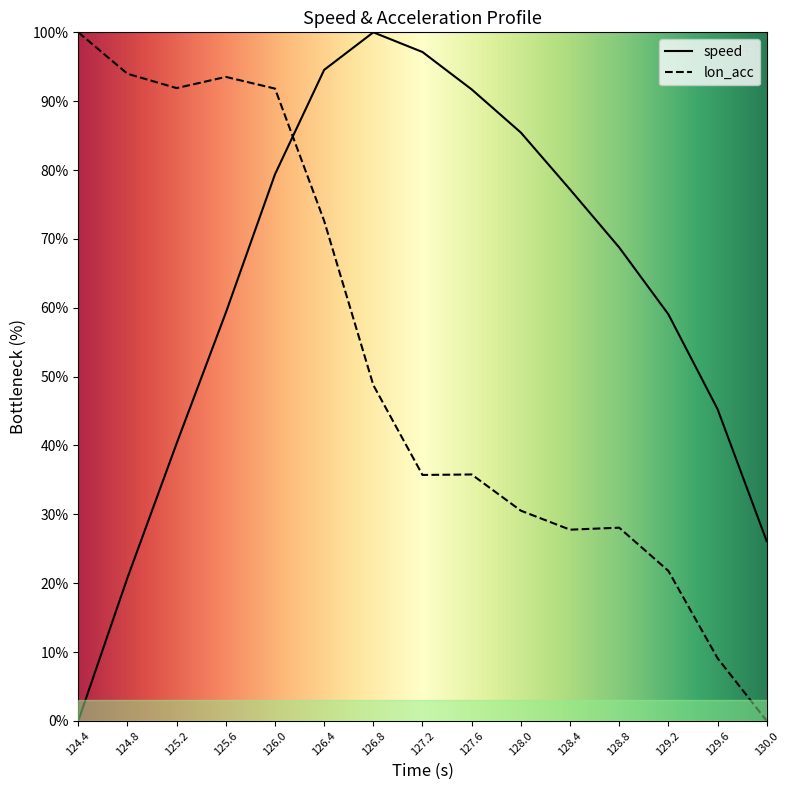

Is the value of lon_acc at 129.6 greater than the value of speed at 125.6?

No